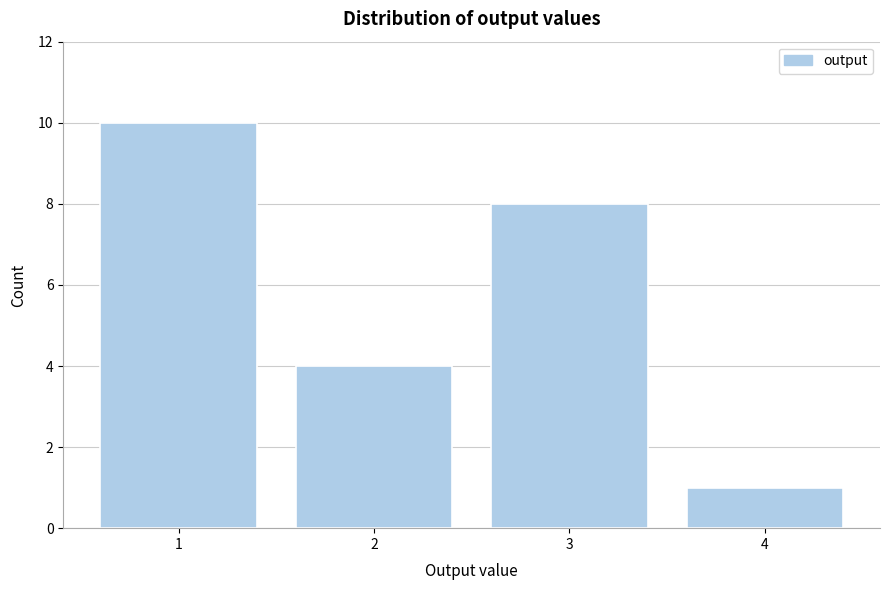

Reading left to right, transcribe all the data shown in this chart.

1=10	2=4	3=8	4=1